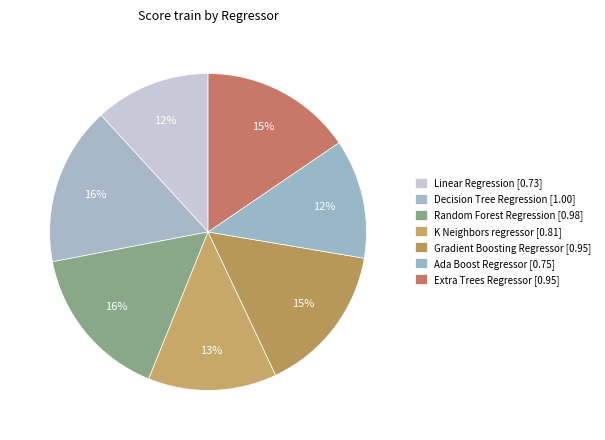

How many slices are in this pie chart?

7